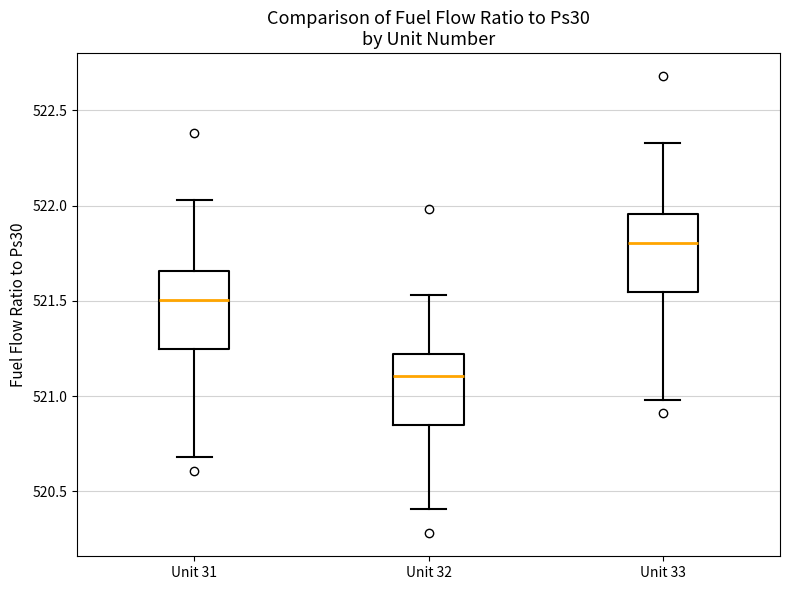

Where is the lower edge of the box for Unit 31 on the y-axis? The values are not printed on the chart, so give them approximately, as read against the axis.

521.25